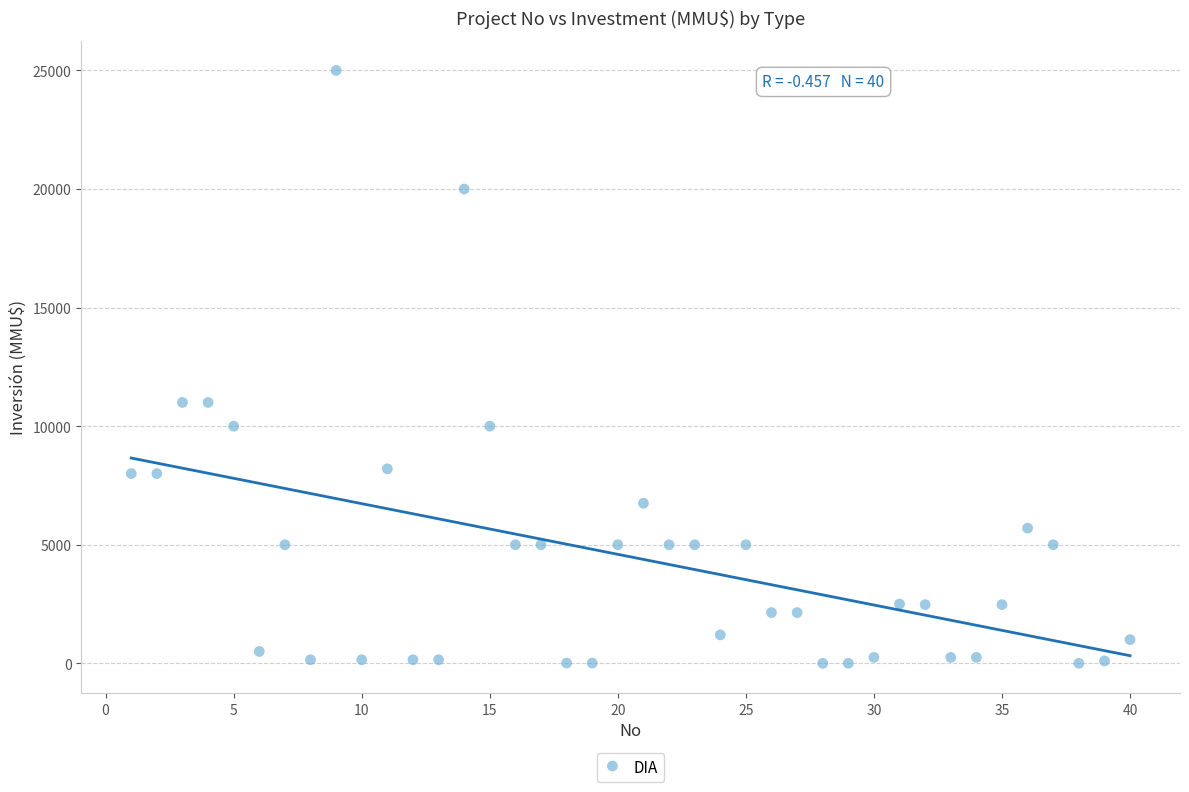

What is the range of Y values (max minus min)?

25000